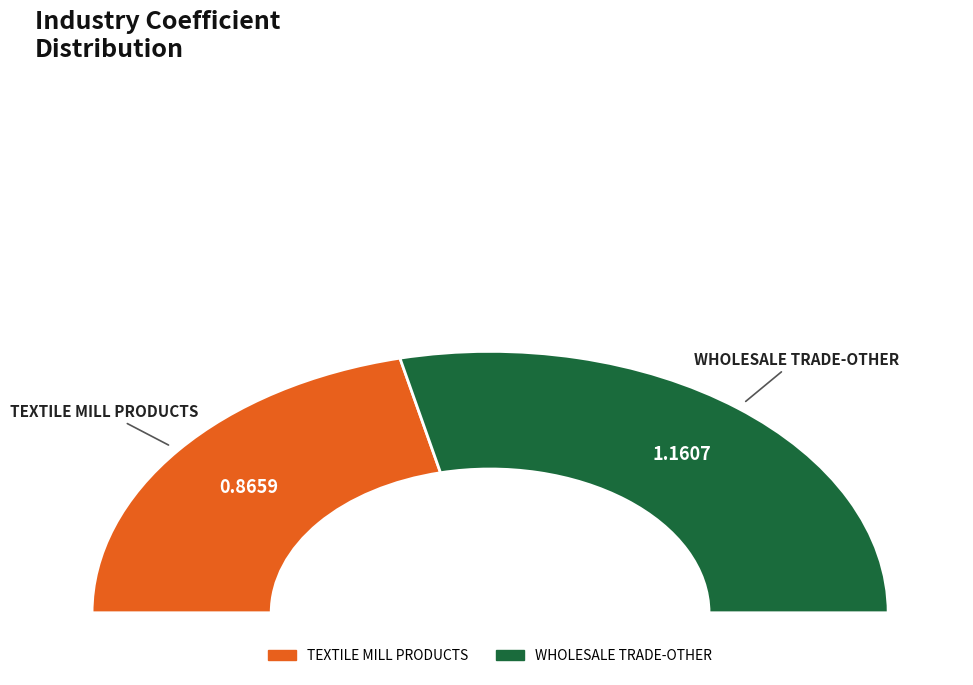

Does WHOLESALE TRADE-OTHER represent more than half of the total?

Yes